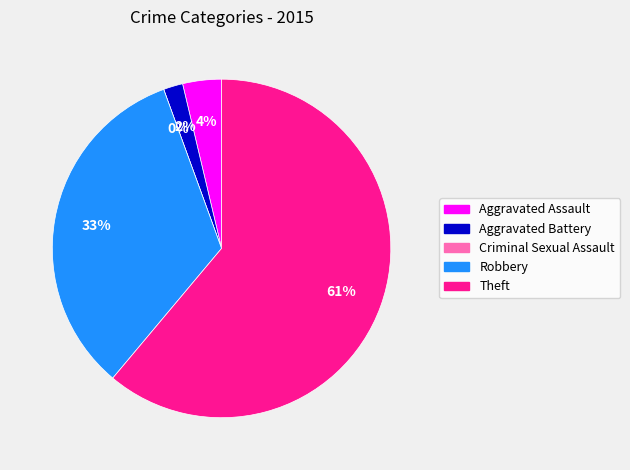

What percentage is the Robbery slice, to the nearest percent?

33%